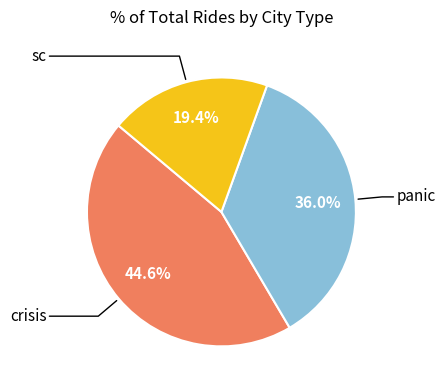

How many slices are in this pie chart?

3